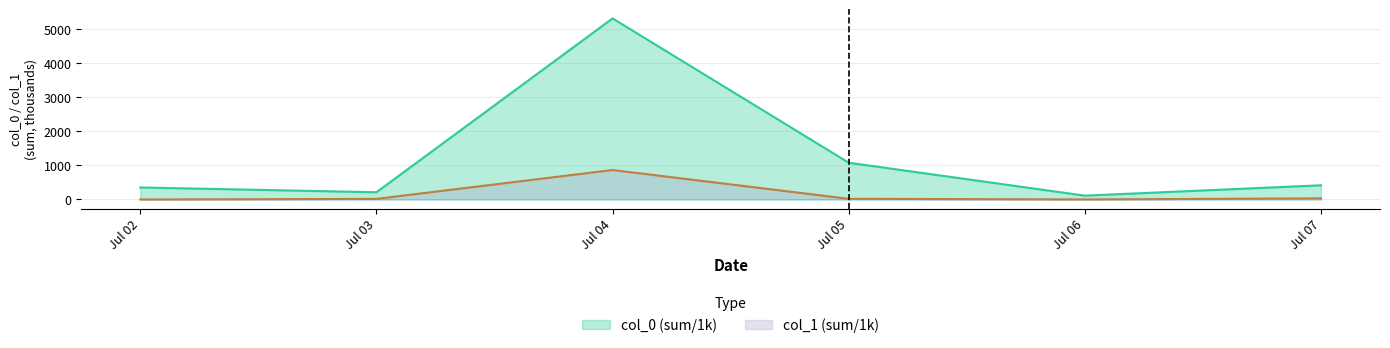

Does the chart display data point markers on the line(s)?

No